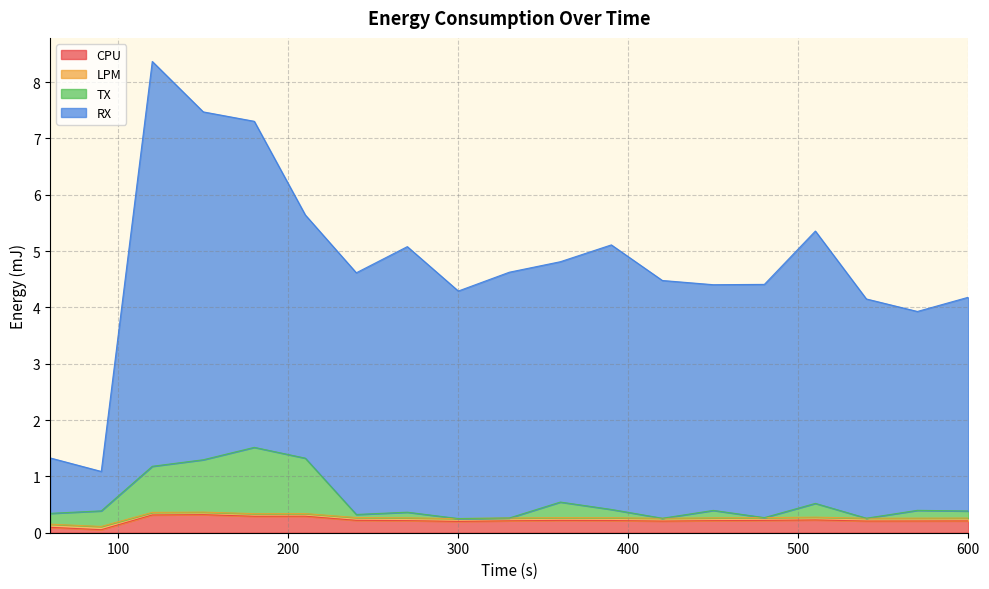

Where is CPU nearest to the value 0?

90